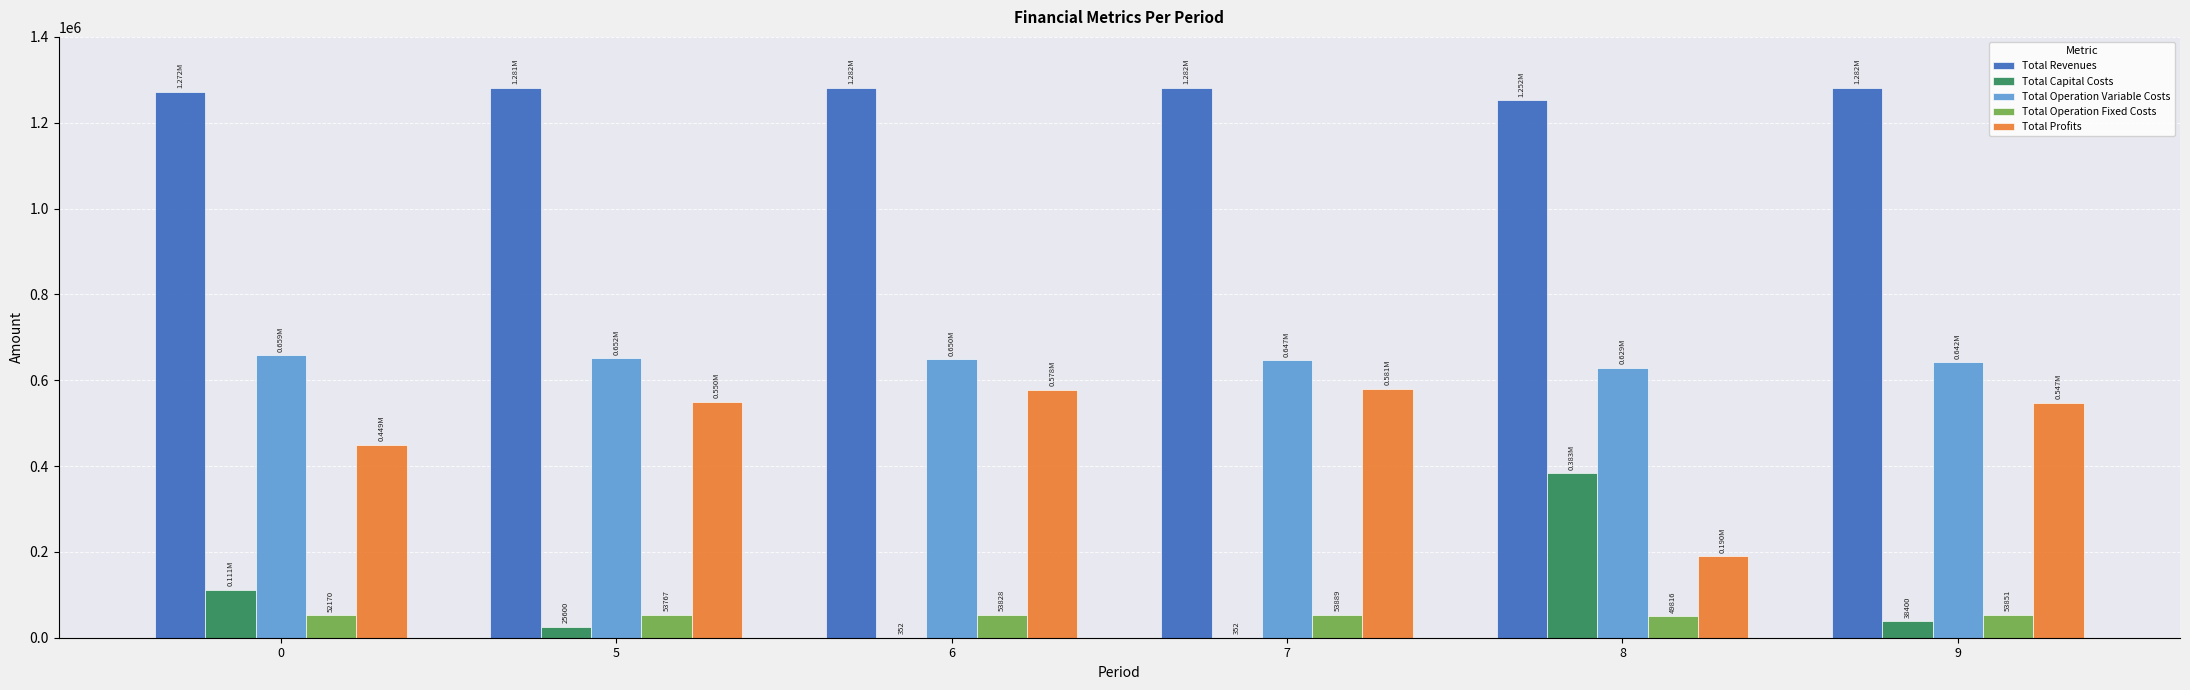

Is the value of Total Profits at 8 greater than the value of Total Revenues at 7?

No